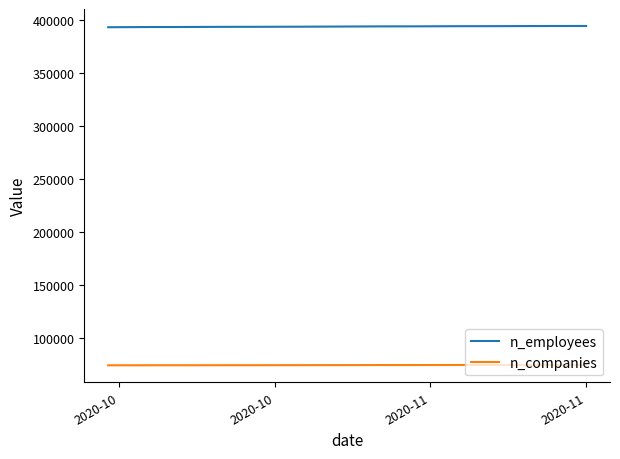

What is the minimum value for n_companies?

74323